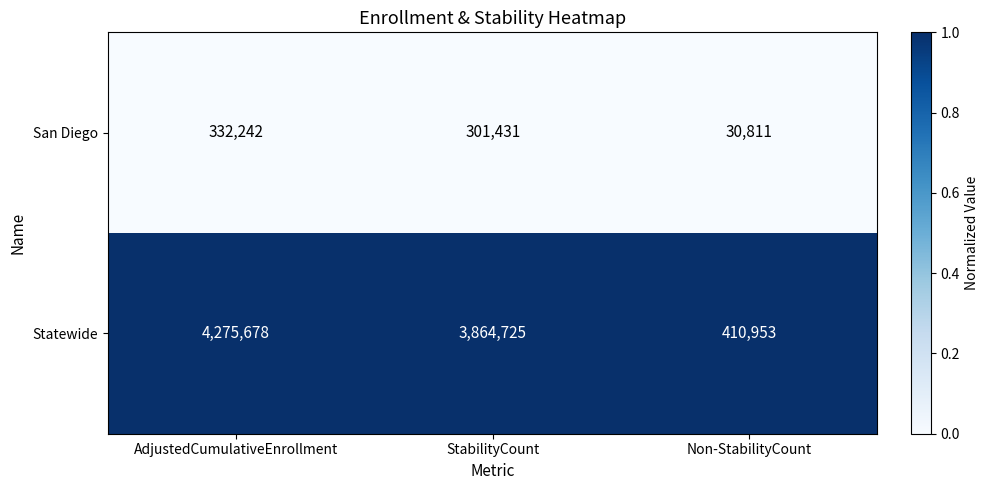

Reading left to right, transcribe all the data shown in this chart.

San Diego: AdjustedCumulativeEnrollment=332242	StabilityCount=301431	Non-StabilityCount=30811
Statewide: AdjustedCumulativeEnrollment=4275678	StabilityCount=3864725	Non-StabilityCount=410953